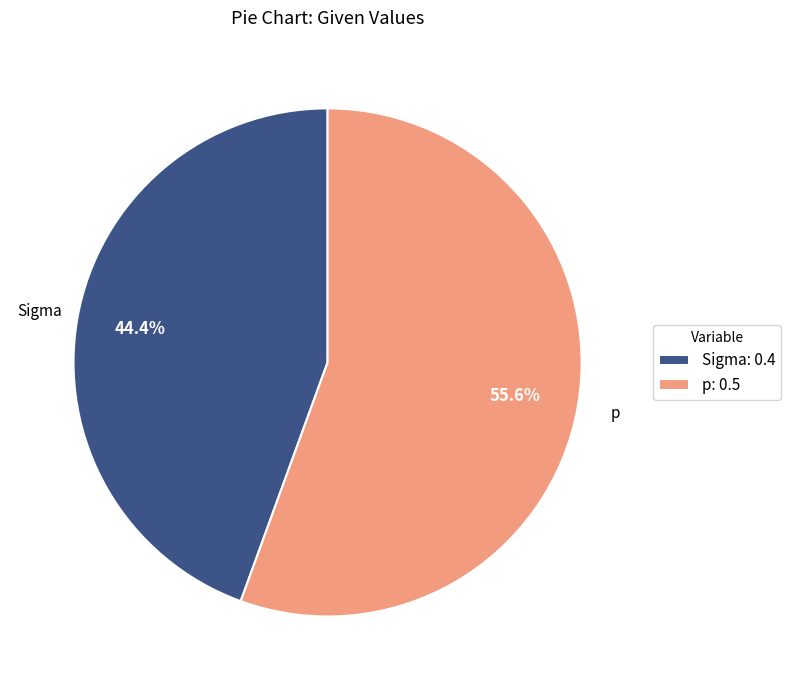

Is there a majority slice in this chart?

Yes